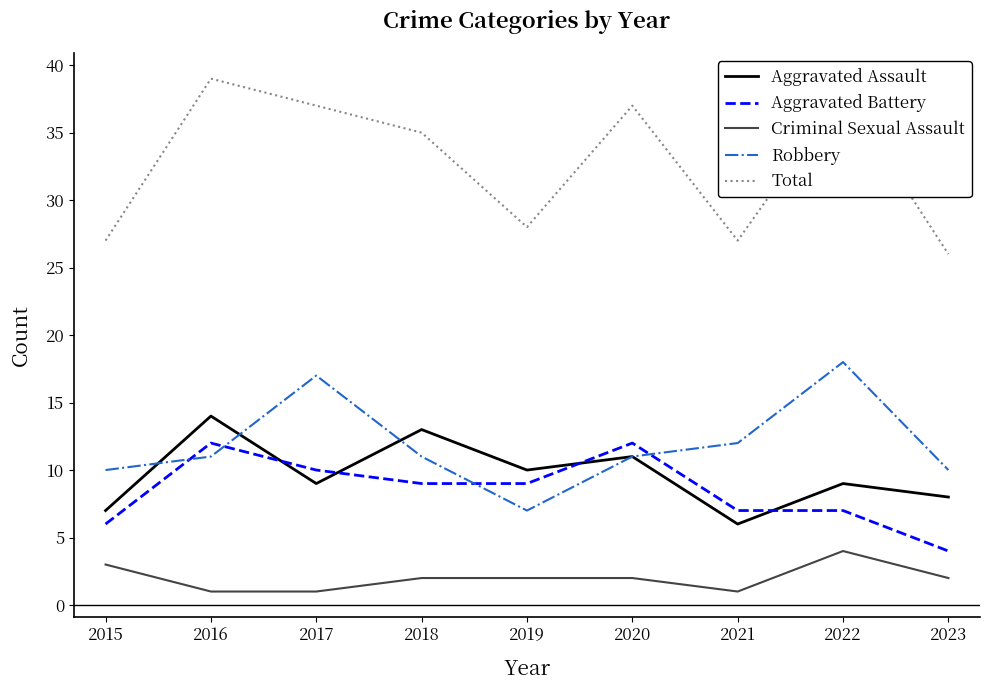

What is the sum of the Total values at 2018 and 2015?

62